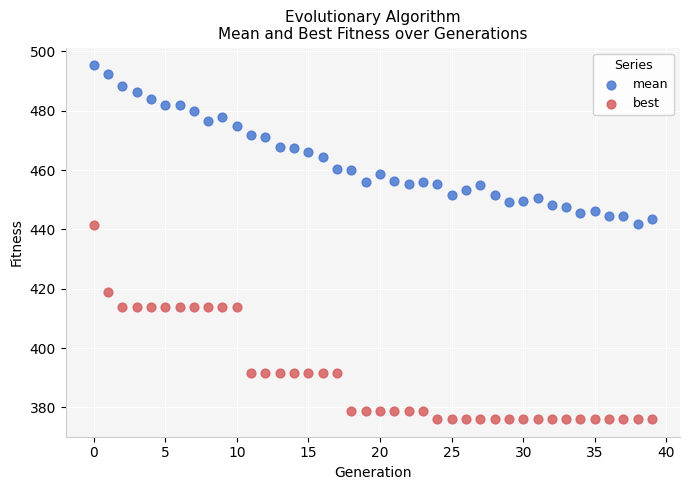

Across all data points, what is the range of Y values (max minus min)?

119.2